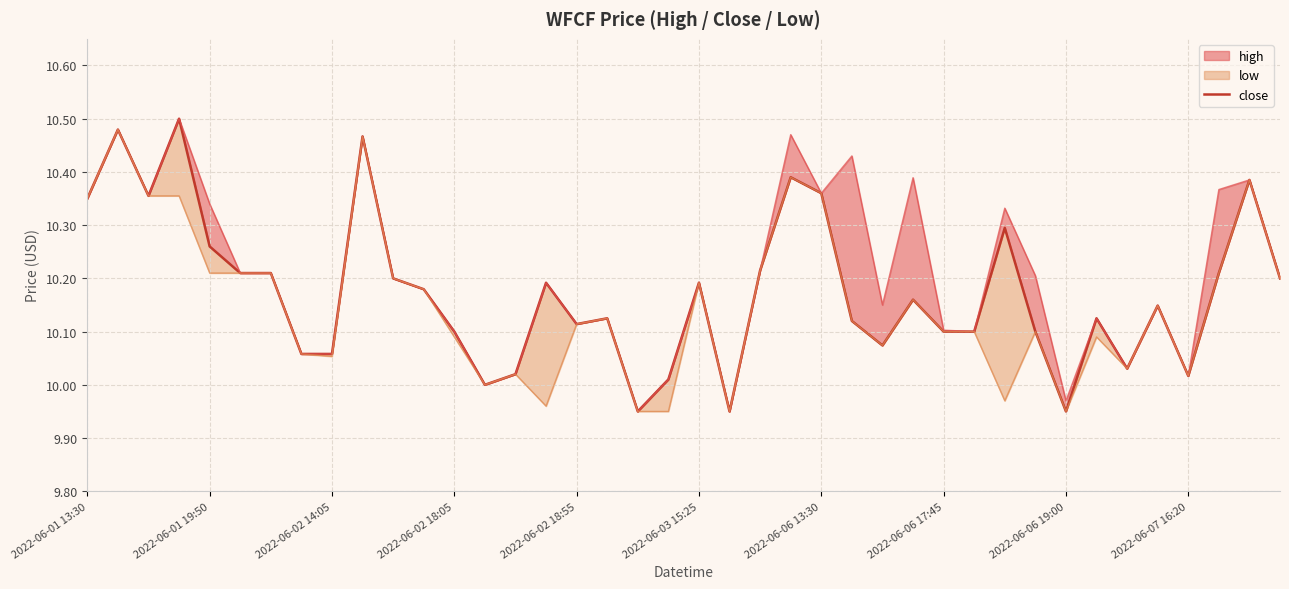

What is the minimum value shown in the chart?

9.9